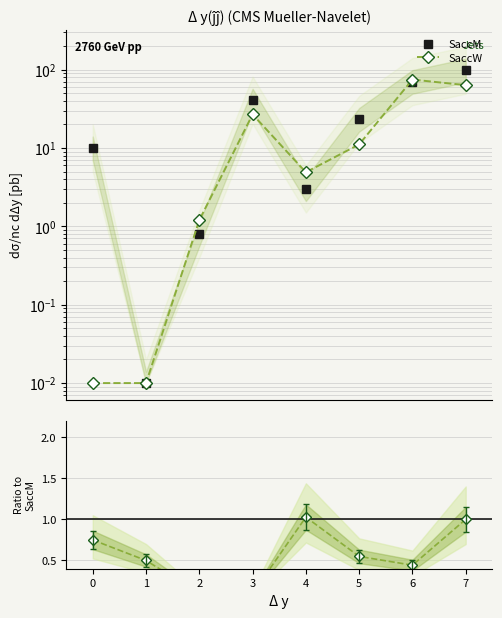

Reading left to right, transcribe all the data shown in this chart.

SaccM: 10.0	0.0	0.8	40.7	3.0	23.1	70.3	98.4
SaccW: 0.0	0.0	1.2	26.8	4.9	11.1	74.6	63.3
Functionalrelevancefunction: 0.8	0.5	0.1	0.1	1.0	0.5	0.4	1.0